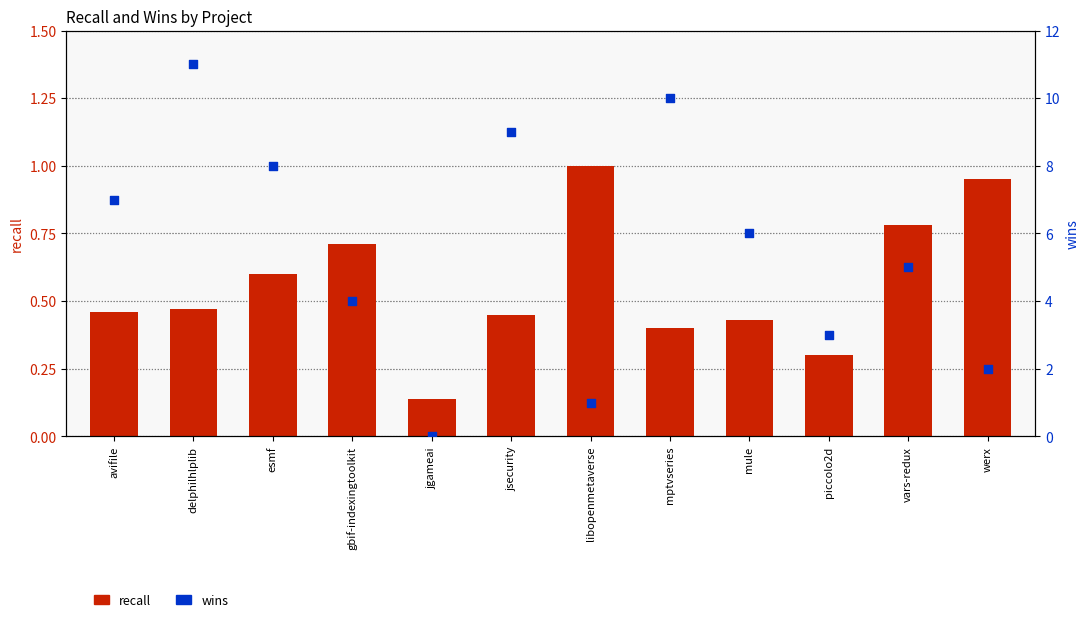

Is the value of wins at piccolo2d greater than the value of recall at piccolo2d?

Yes